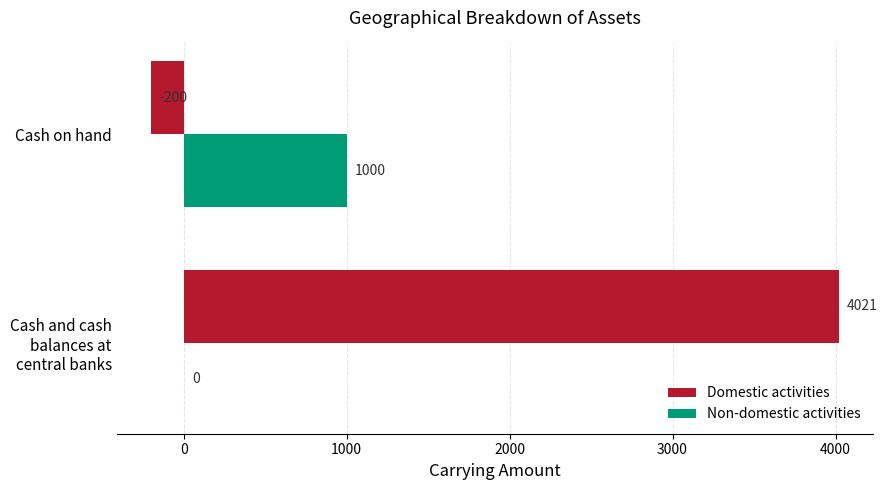

What is the maximum value for Non-domestic activities?

1000